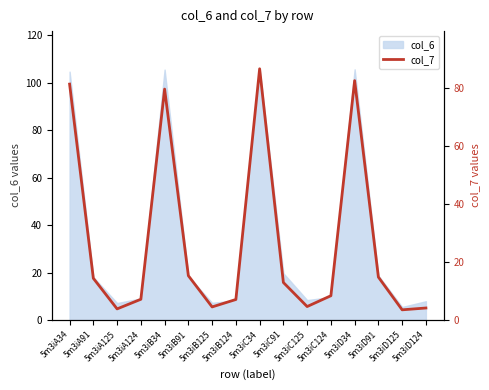

What is the lowest value of the col_6 series?

5.5